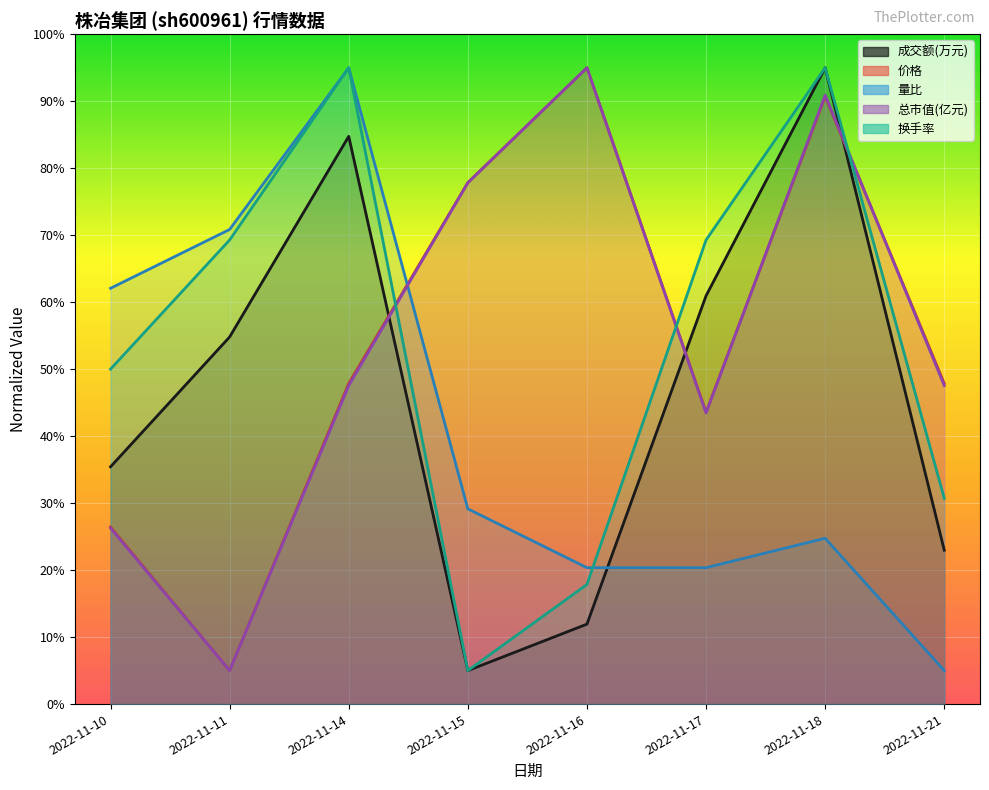

What is the average value of the 总市值(亿元) series?

54.2